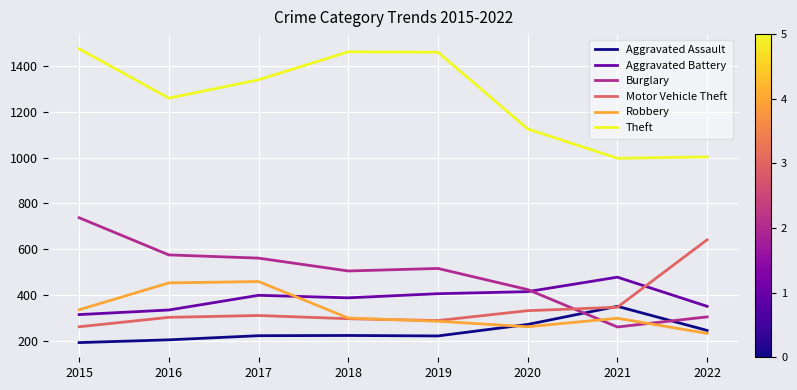

The Motor Vehicle Theft series shows 518 at 2019. True or false?

False